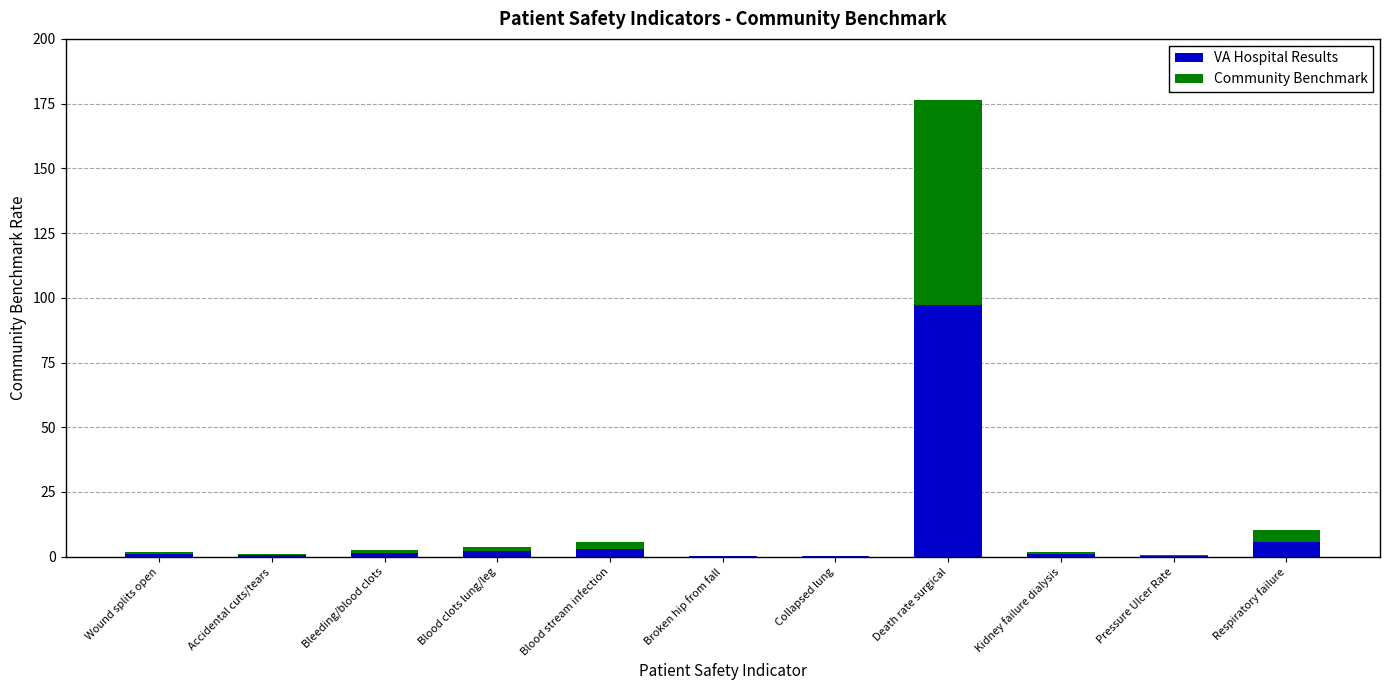

What is the sum of all VA Hospital Results values?

112.4